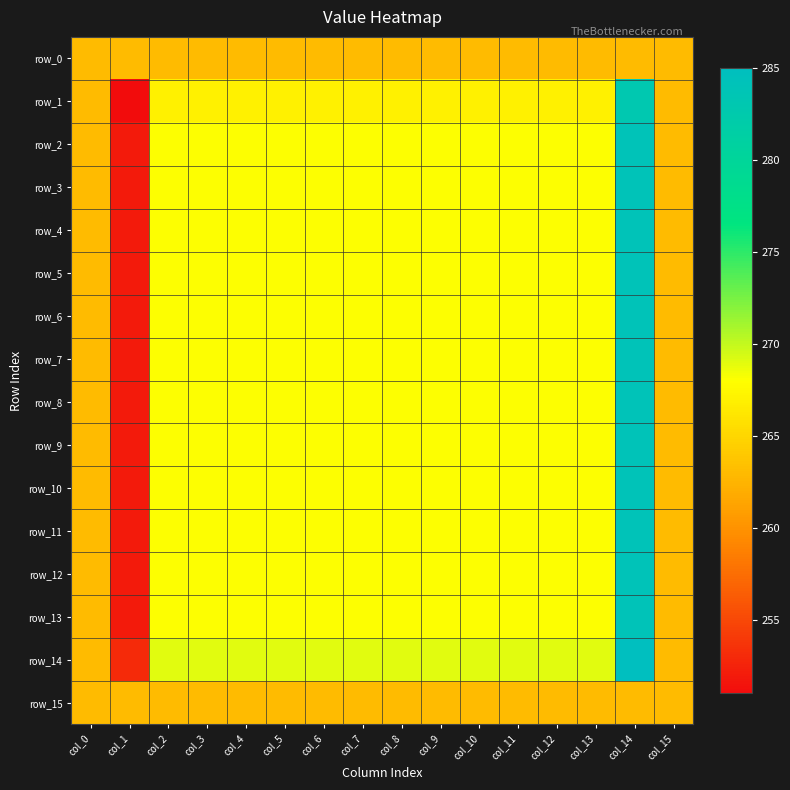

Is it true that row_1 equals 267 at col_11?

True